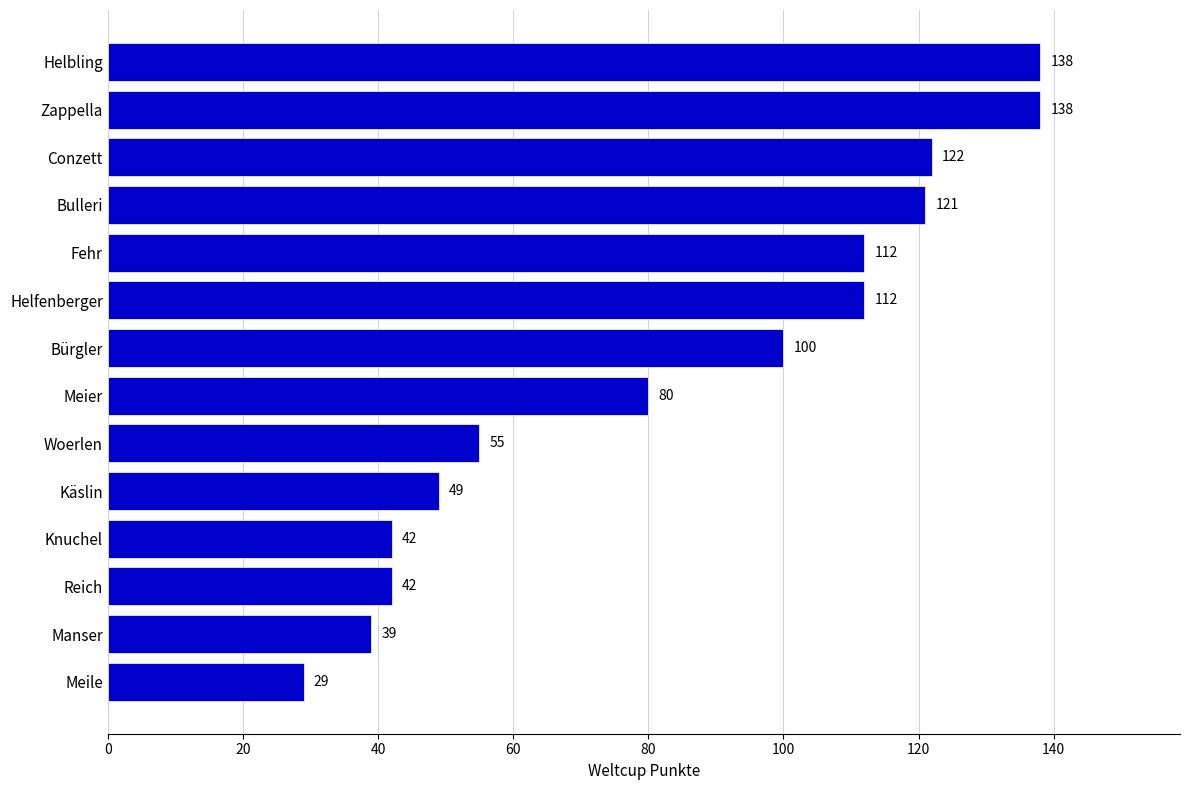

What is the change in value from Bulleri to Helfenberger?

-9